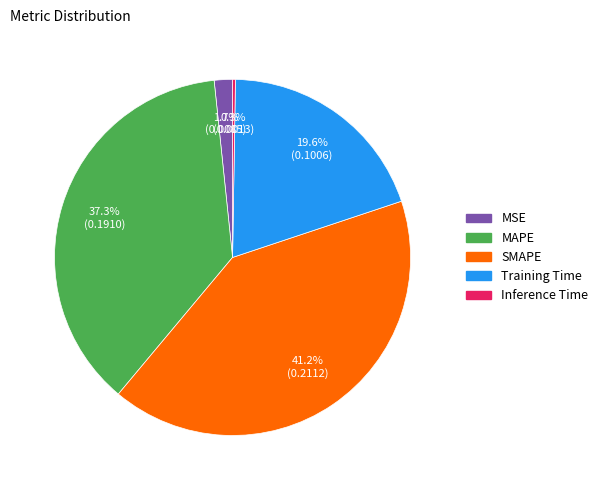

Is there any slice that represents more than half of the pie?

No